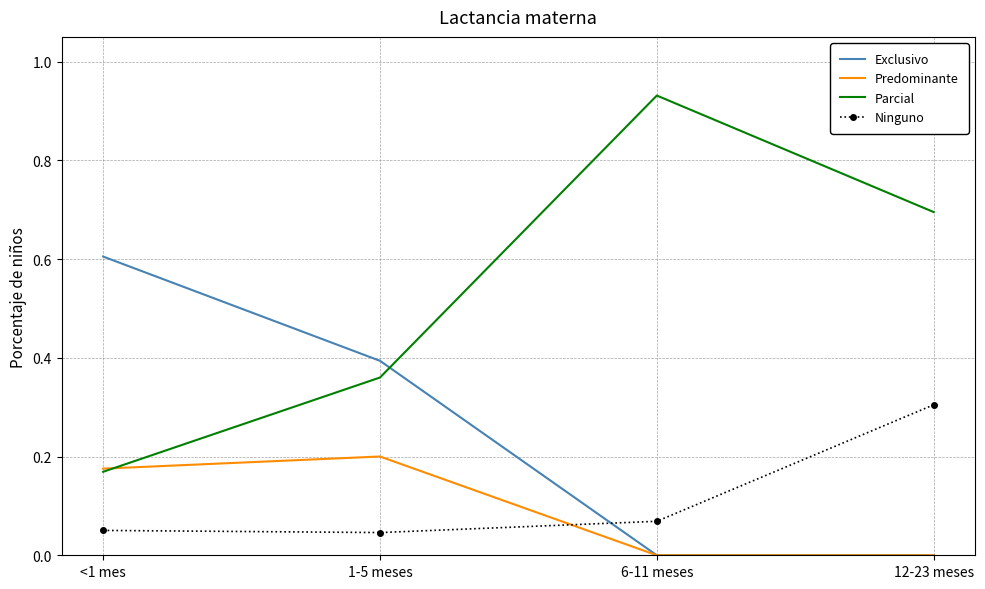

Which series has the largest range (max minus min)?

Parcial